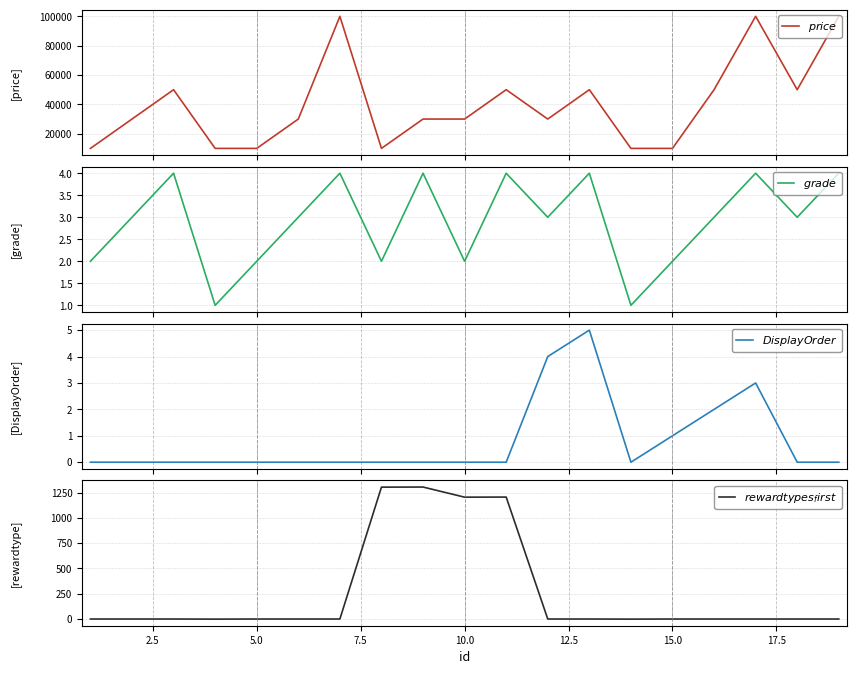

What is the value of the $grade$ point at the 5th from the left?

2